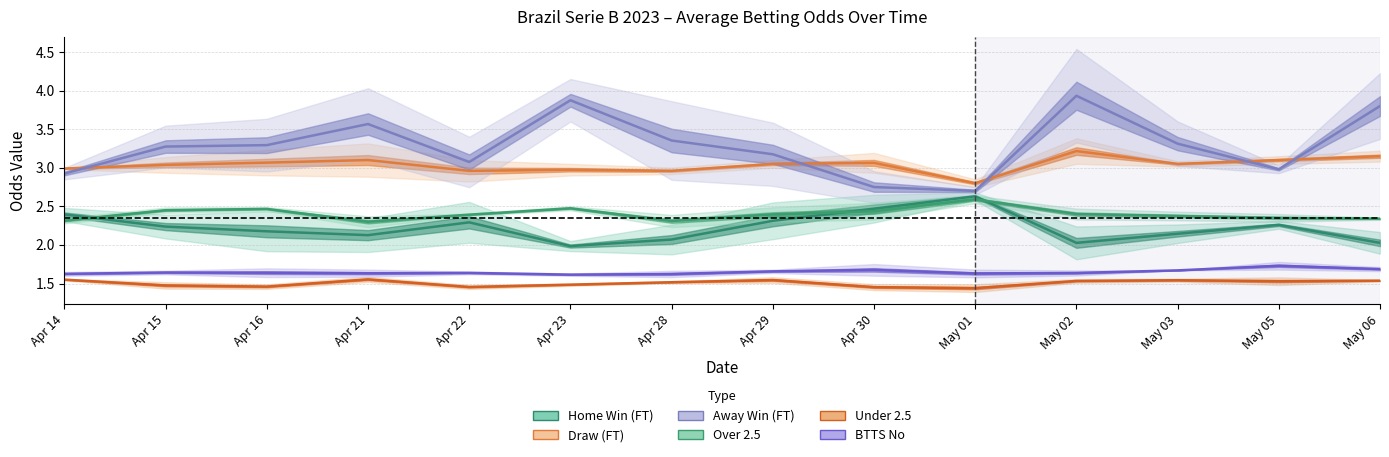

Where is the first local minimum for Under 2.5?

Apr 16